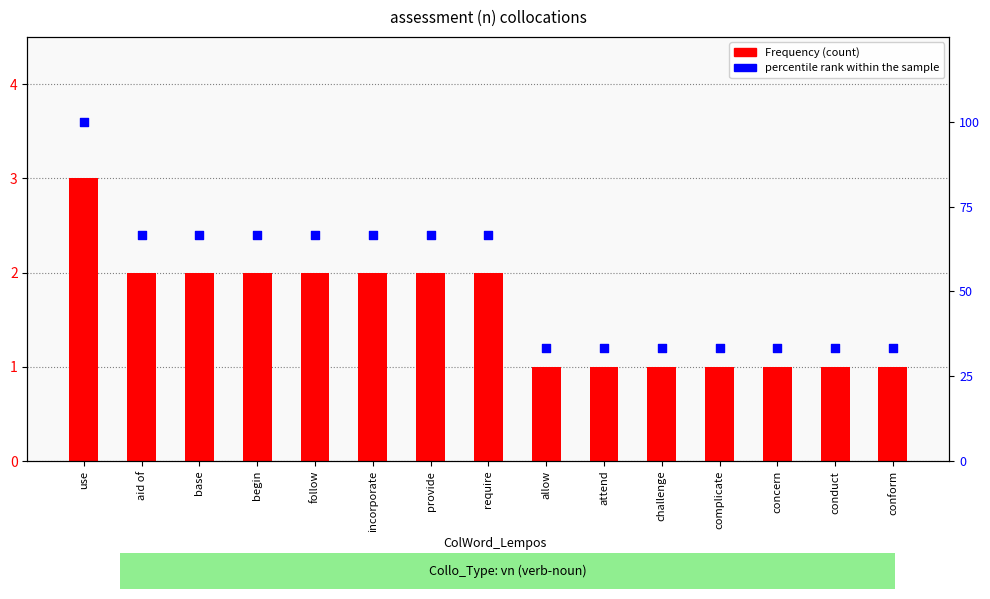

Which series contains the highest Y value?

percentile rank within the sample